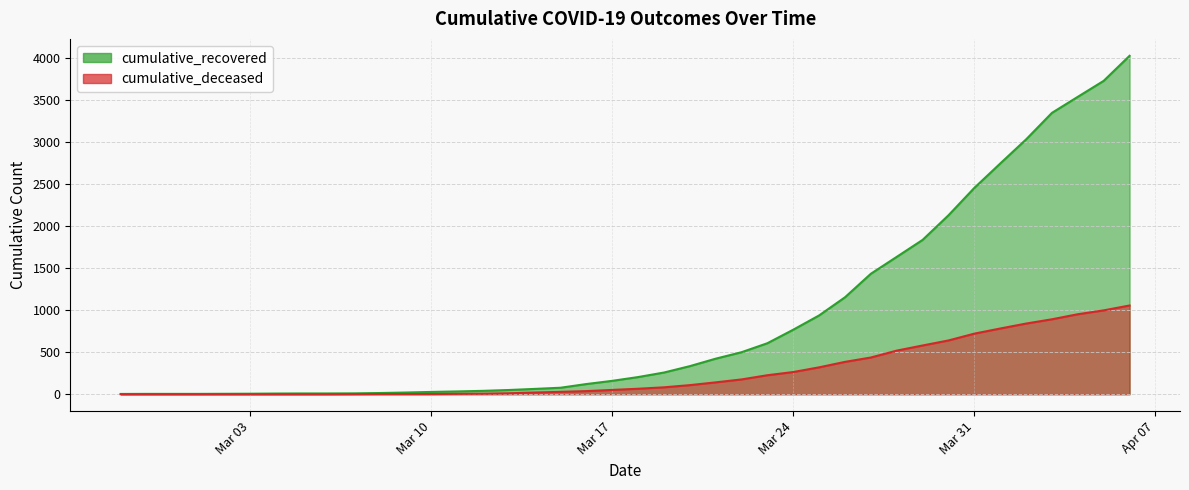

Rank the categories by cumulative_deceased value from lowest to highest.

2020-02-27, 2020-02-28, 2020-02-29, 2020-03-01, 2020-03-02, 2020-03-03, 2020-03-04, 2020-03-05, 2020-03-06, 2020-03-07, 2020-03-08, 2020-03-09, 2020-03-10, 2020-03-11, 2020-03-12, 2020-03-13, 2020-03-14, 2020-03-15, 2020-03-16, 2020-03-17, 2020-03-18, 2020-03-19, 2020-03-20, 2020-03-21, 2020-03-22, 2020-03-23, 2020-03-24, 2020-03-25, 2020-03-26, 2020-03-27, 2020-03-28, 2020-03-29, 2020-03-30, 2020-03-31, 2020-04-01, 2020-04-02, 2020-04-03, 2020-04-04, 2020-04-05, 2020-04-06